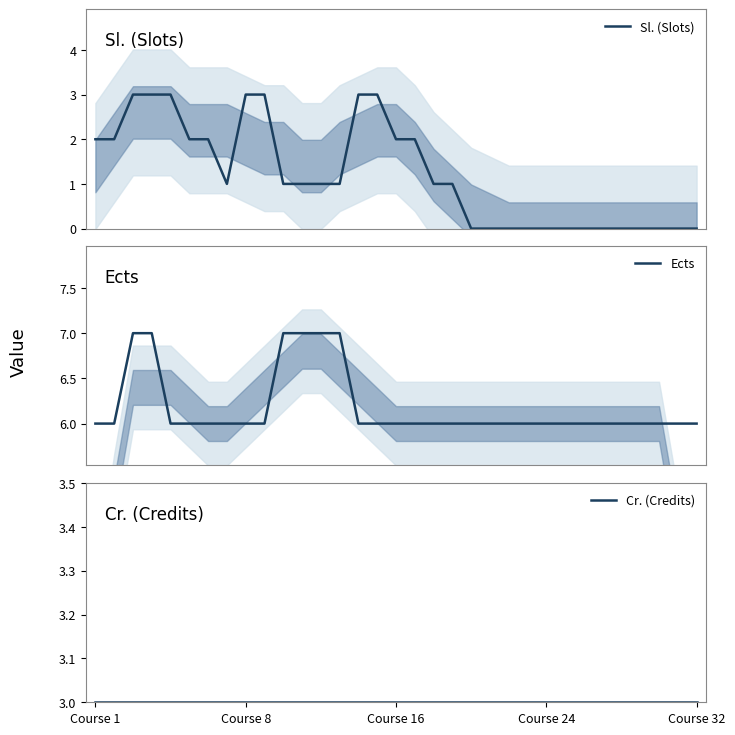

What is the label of the 12th point from the left?

11